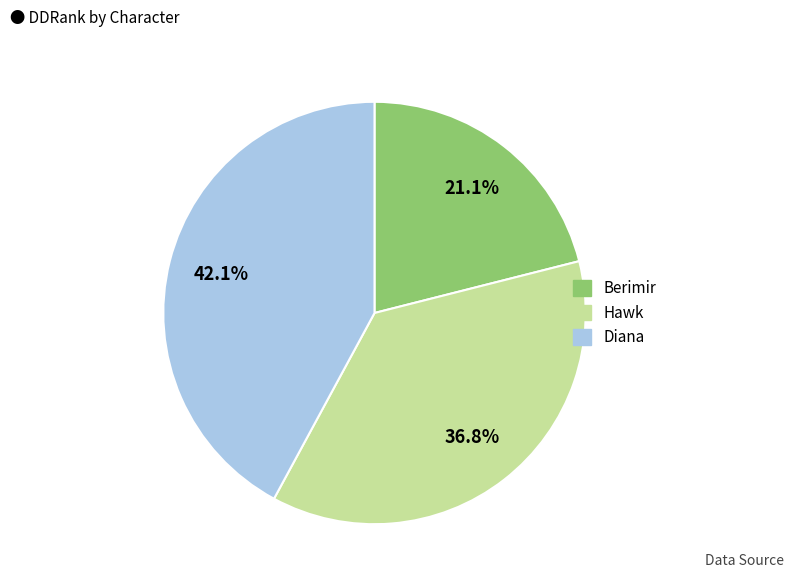

Is there a majority slice in this chart?

No